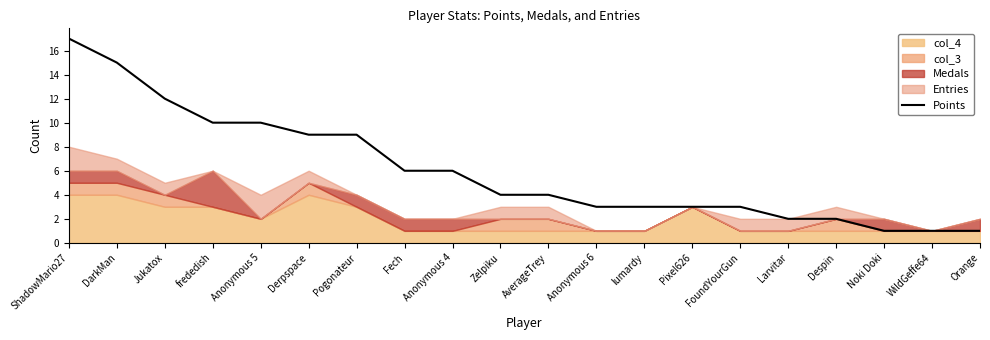

What is the average value?

6